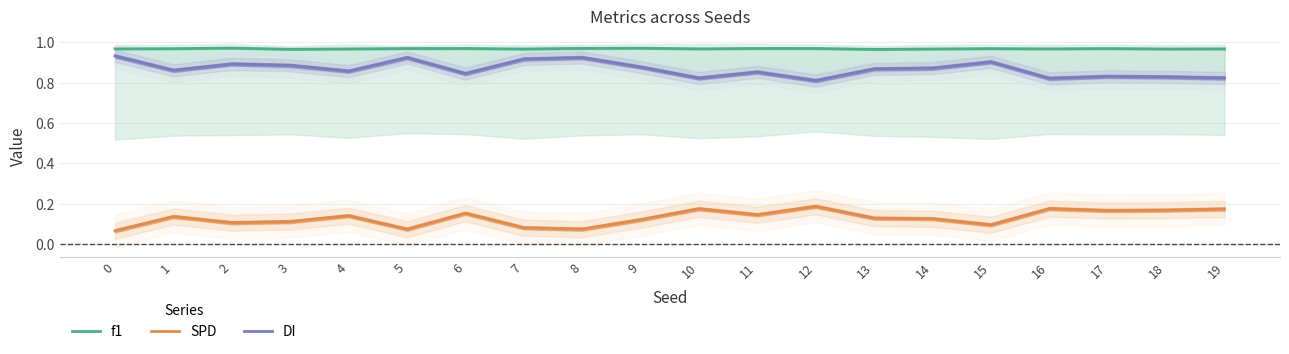

What is the spread (max minus min) of values at 3?

0.9